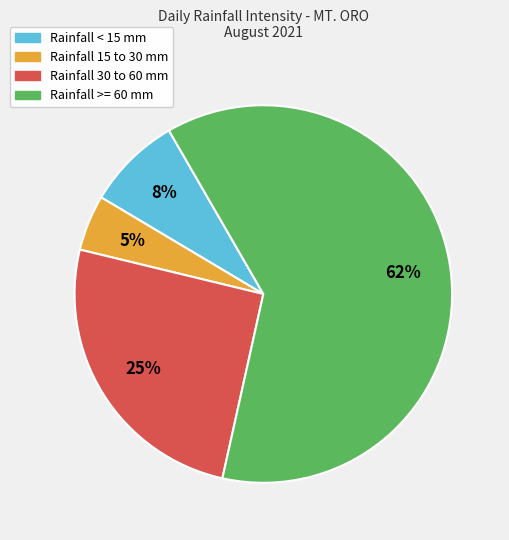

To the nearest percent, what is the average slice percentage?

25%